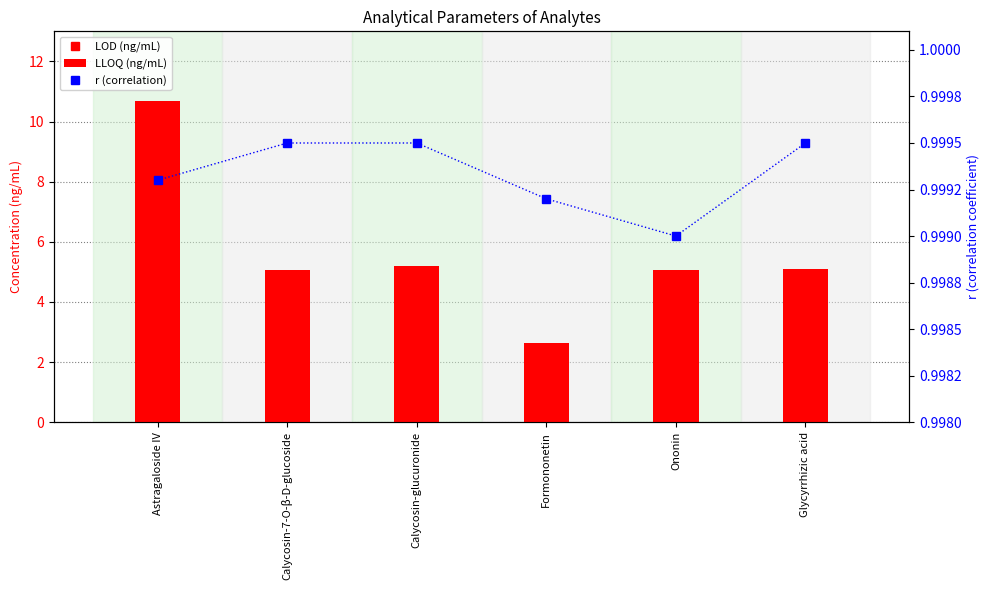

Reading left to right, transcribe all the data shown in this chart.

LOD (ng/mL): 0.3	0.0	0.0	0.0	0.1	0.0
LLOQ (ng/mL): 10.7	5.0	5.2	2.6	5.1	5.1
r (correlation): 1.0	1.0	1.0	1.0	1.0	1.0